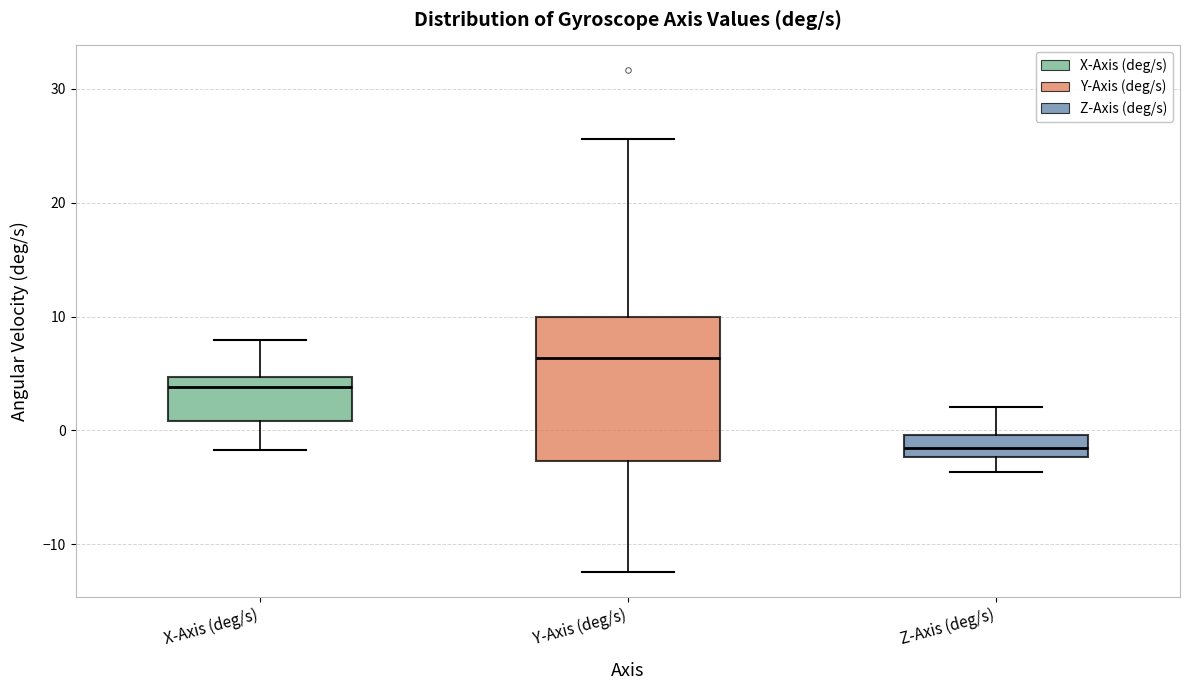

Where is the upper edge of the box for Z-Axis (deg/s) on the y-axis? The values are not printed on the chart, so give them approximately, as read against the axis.

0